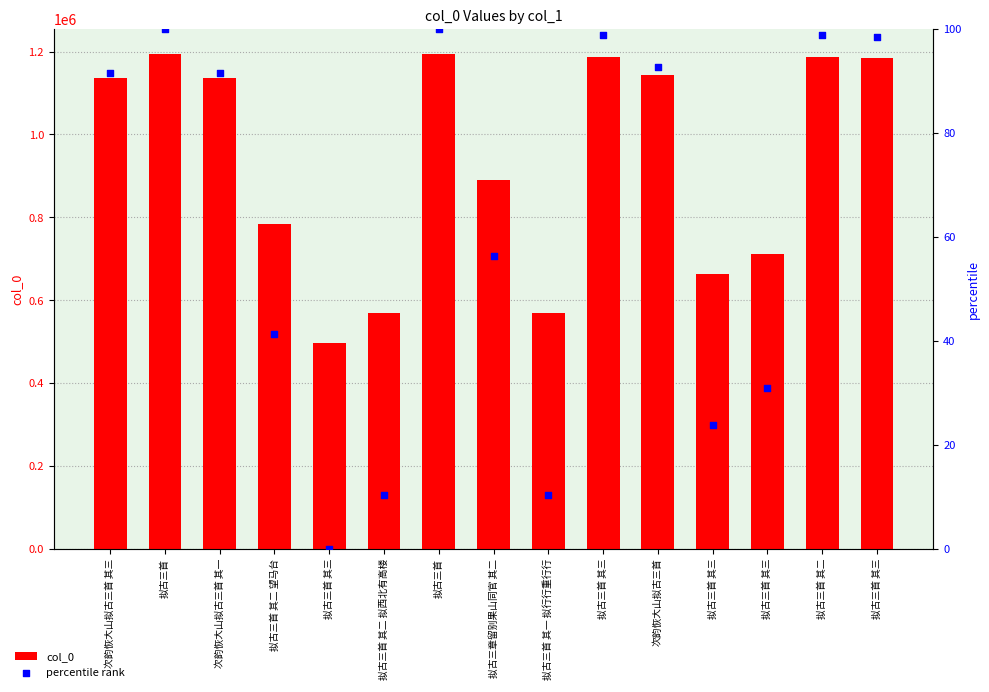

Which series has the largest Y range (max minus min)?

col_0